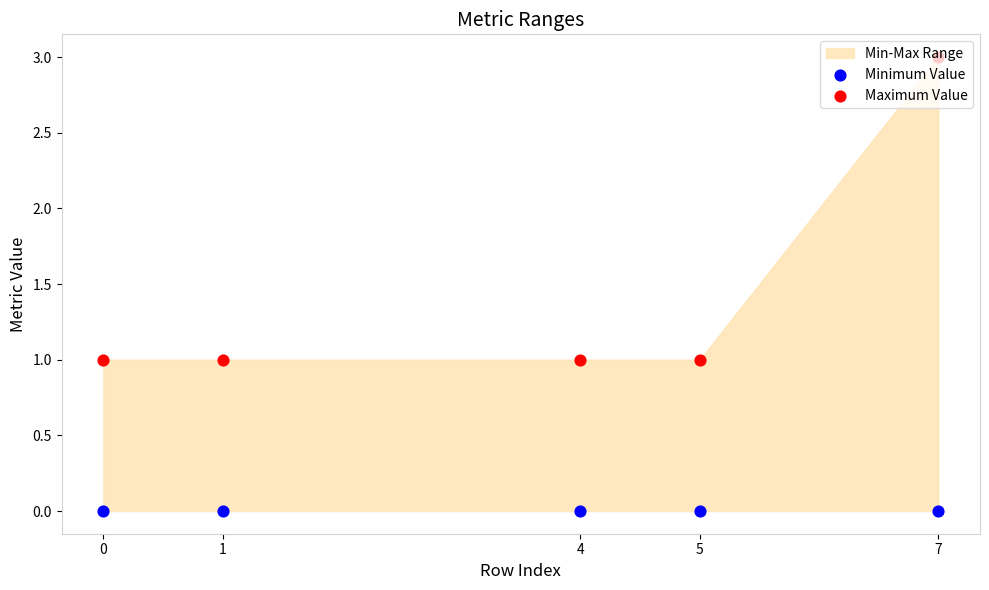

Is the value of Maximum Value at 5 greater than the value of Minimum Value at 4?

Yes